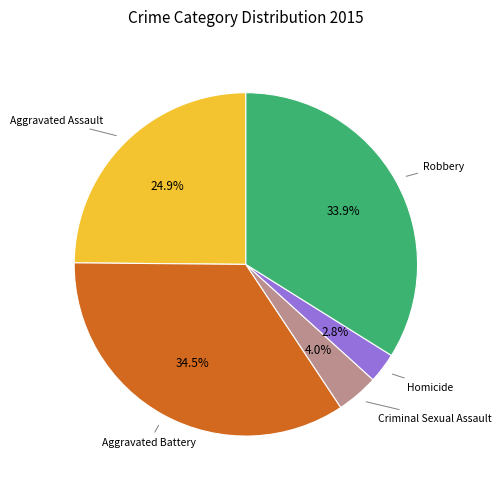

Does any single category account for the majority?

No